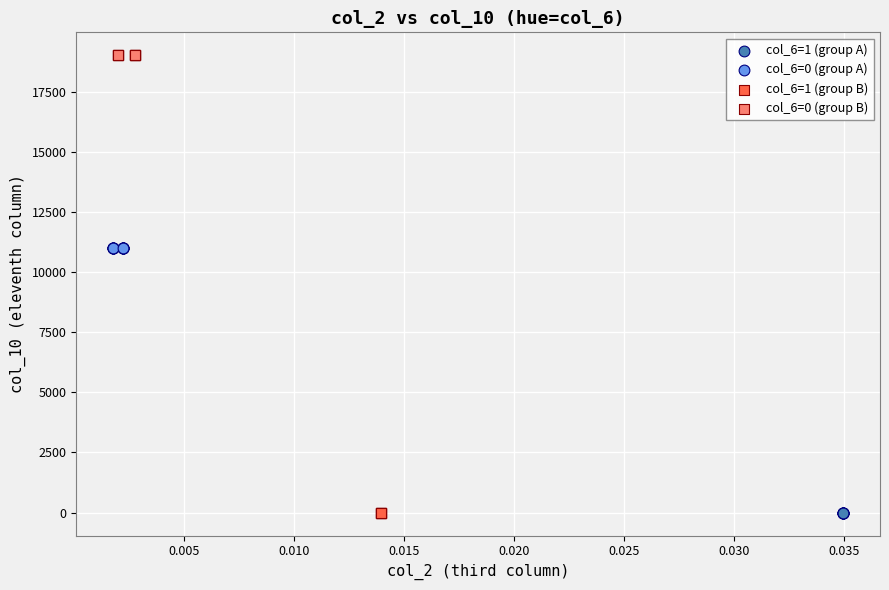

Which series reaches the maximum Y coordinate?

col_6=0 (group B)